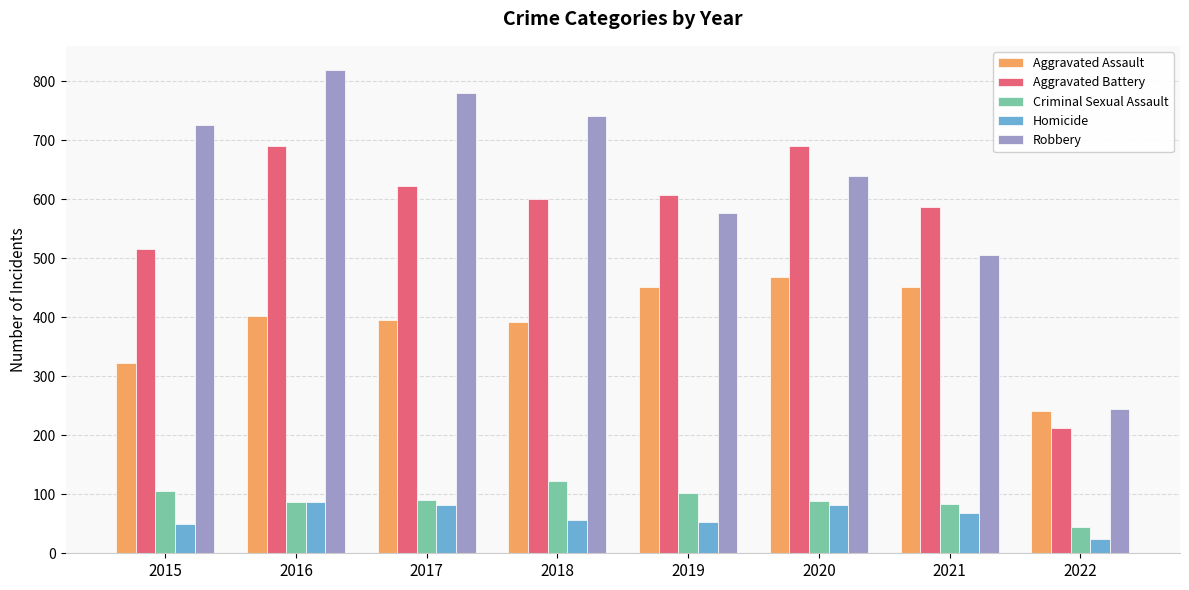

What value does the Homicide series have at 2019, to the nearest 10?

50